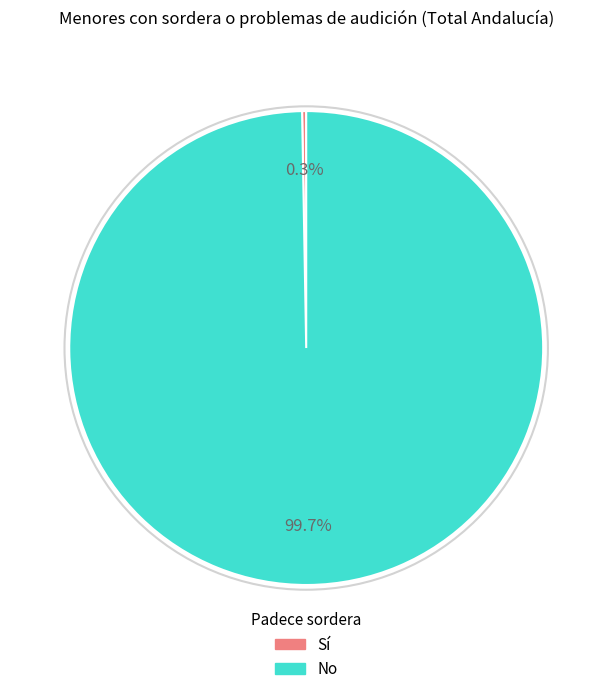

Which slice is the smallest?

Sí